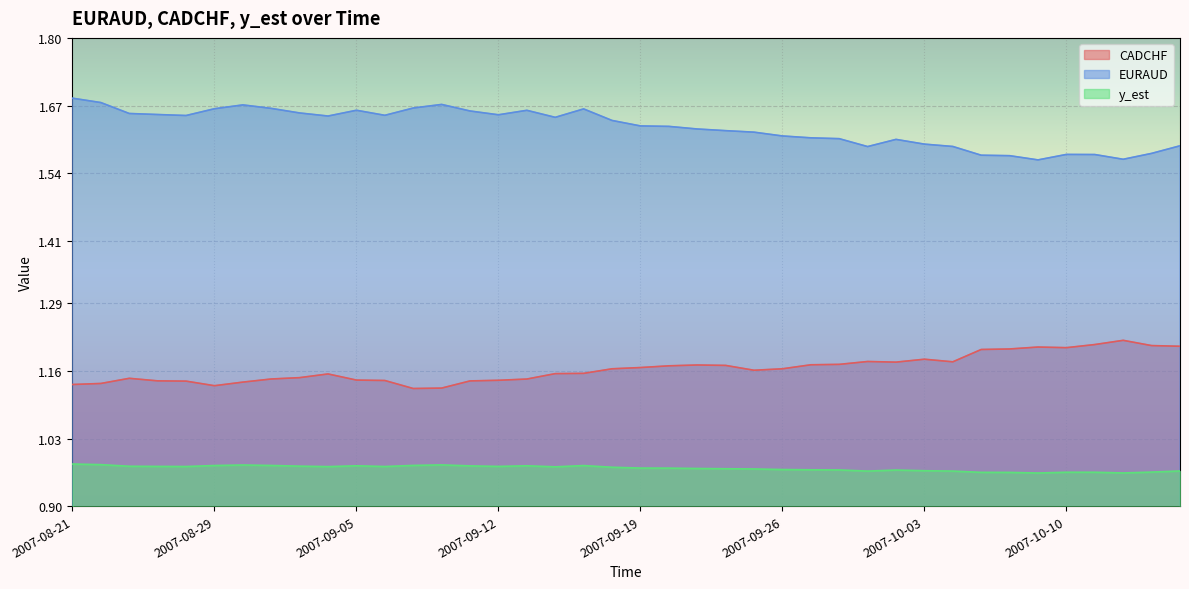

What are all the series names shown in the legend?

CADCHF, EURAUD, y_est